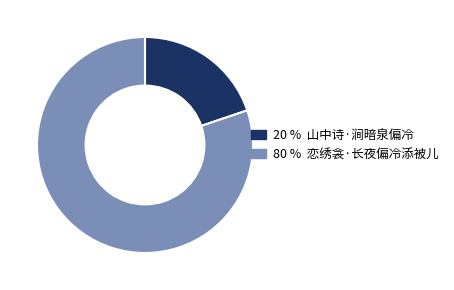

Is there a majority slice in this chart?

Yes